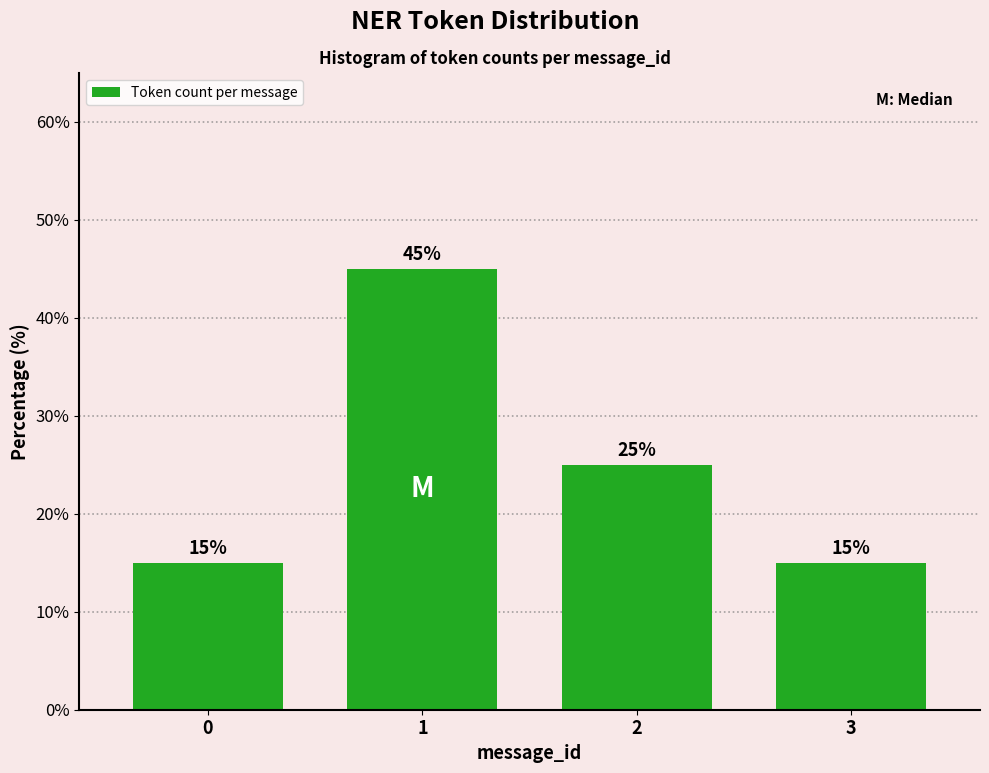

Reading right to left, list all the values displayed in this chart.

3=15	2=25	1=45	0=15